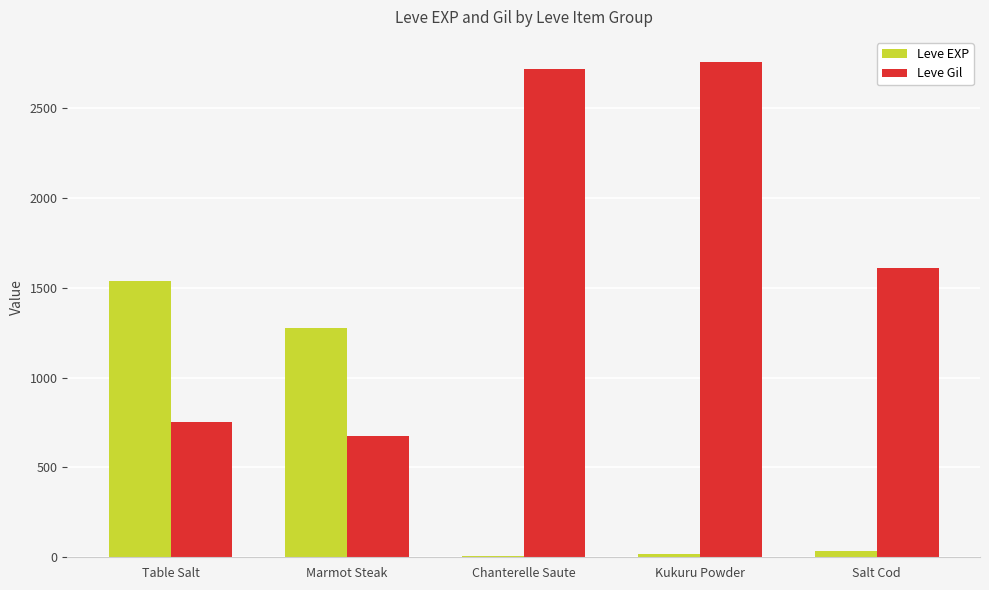

What is the sum of all Leve Gil values?

8521